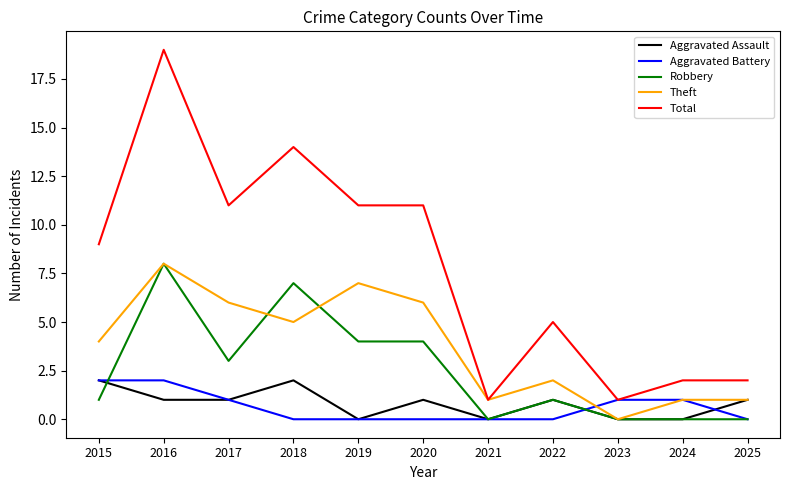

Is it true that Theft equals 3 at 2022?

False